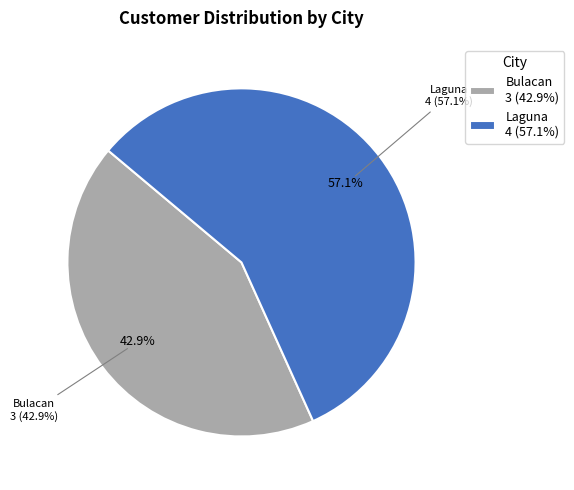

To the nearest percent, what portion does Laguna represent?

57%